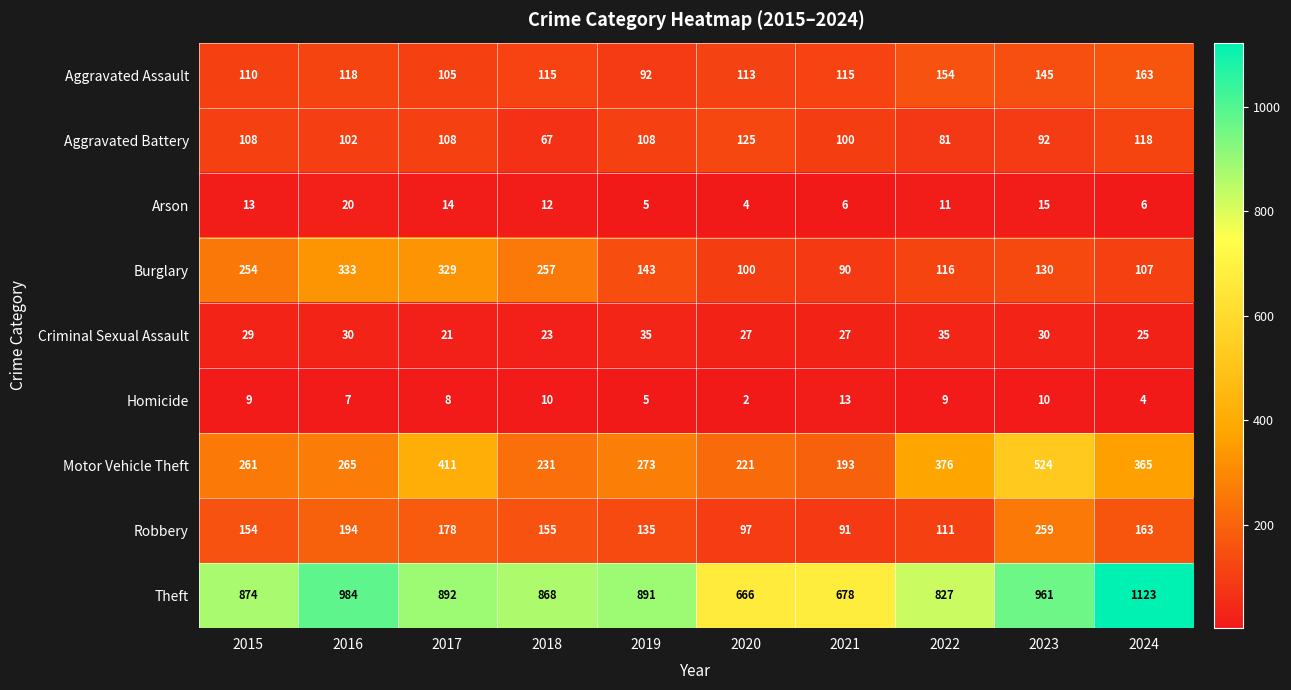

What is the difference between the Burglary values at 2015 and 2023?

124